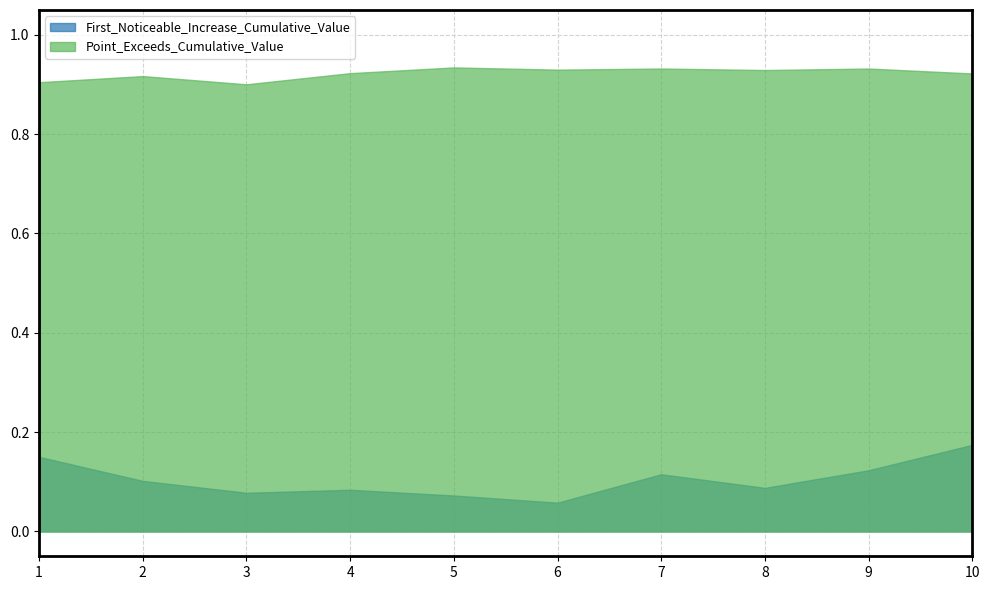

What is the total value across all series at 1?

1.1